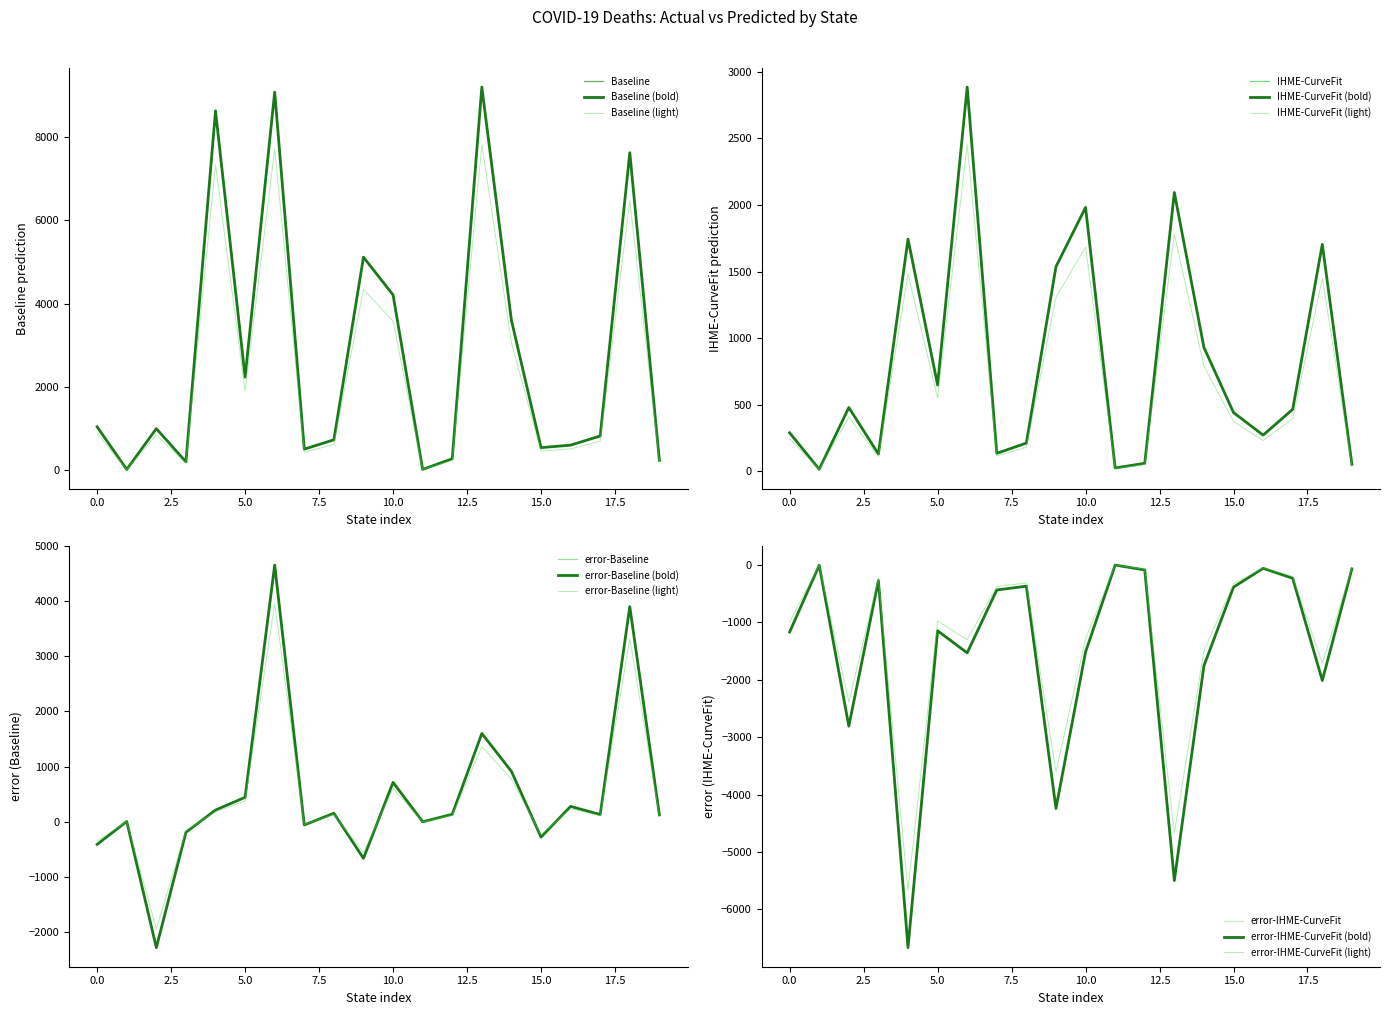

At how many categories does at least one series exceed 6166?

4